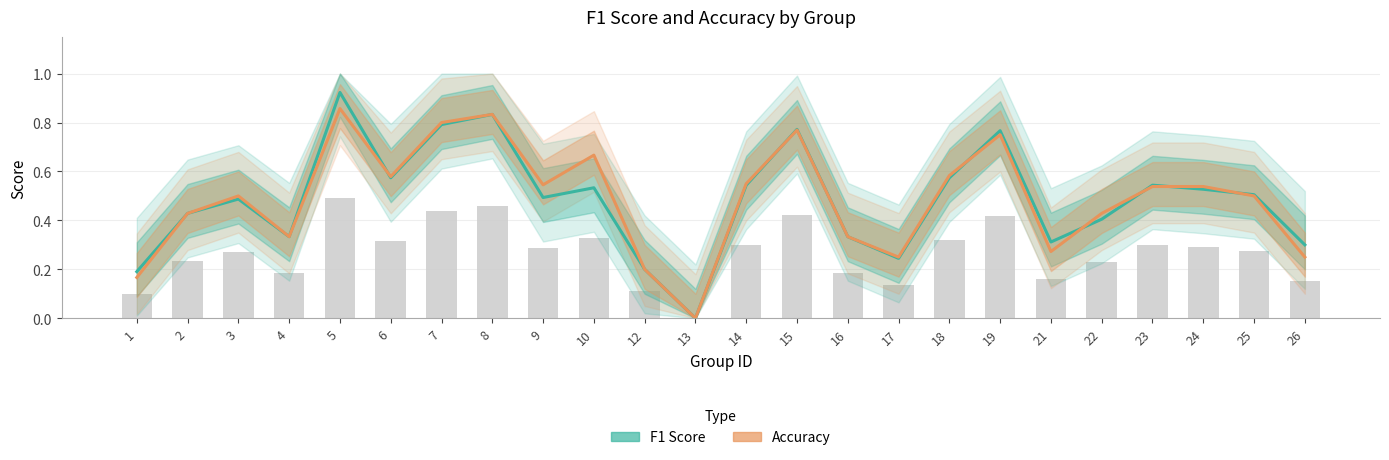

How many values in the Accuracy series exceed 0?

23